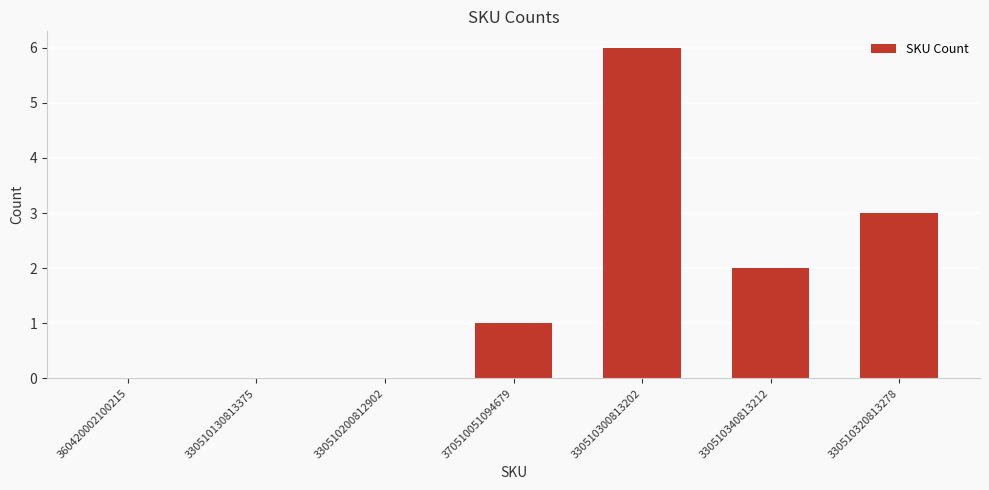

Count the number of categories in the chart.

7